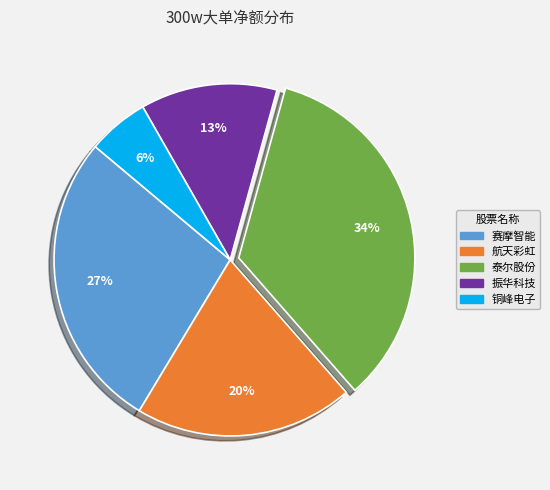

To the nearest percent, what is the average slice percentage?

20%